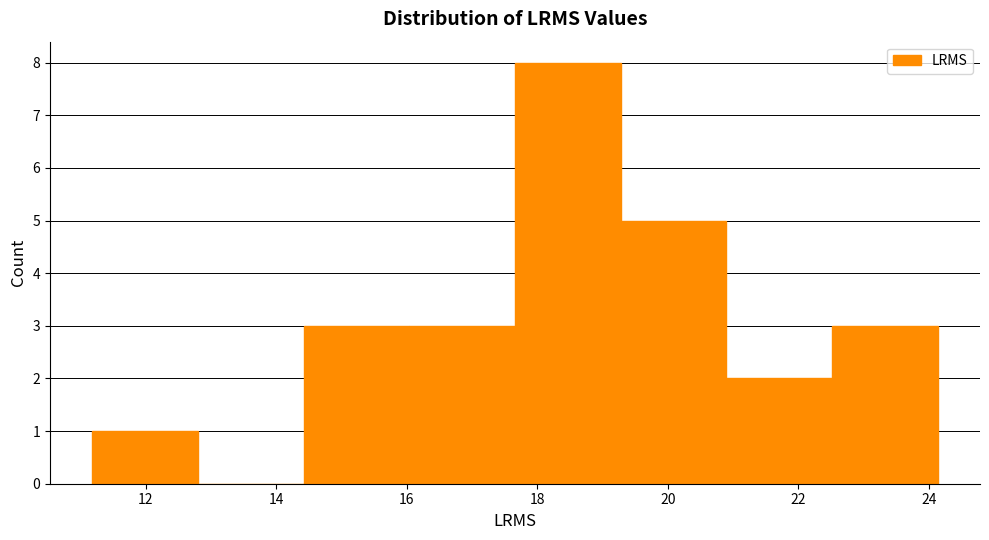

Reading left to right, transcribe this chart: for each bar, give the range it covers on the x-axis and its height. Neither the bar edges nor the heights are printed on the chart, so give them approximately, as read against the axes.

11.2 to 12.8: 1
12.8 to 14.4: 0
14.4 to 16.0: 3
16.0 to 17.6: 3
17.6 to 19.2: 8
19.2 to 20.8: 5
20.8 to 22.6: 2
22.6 to 24.2: 3